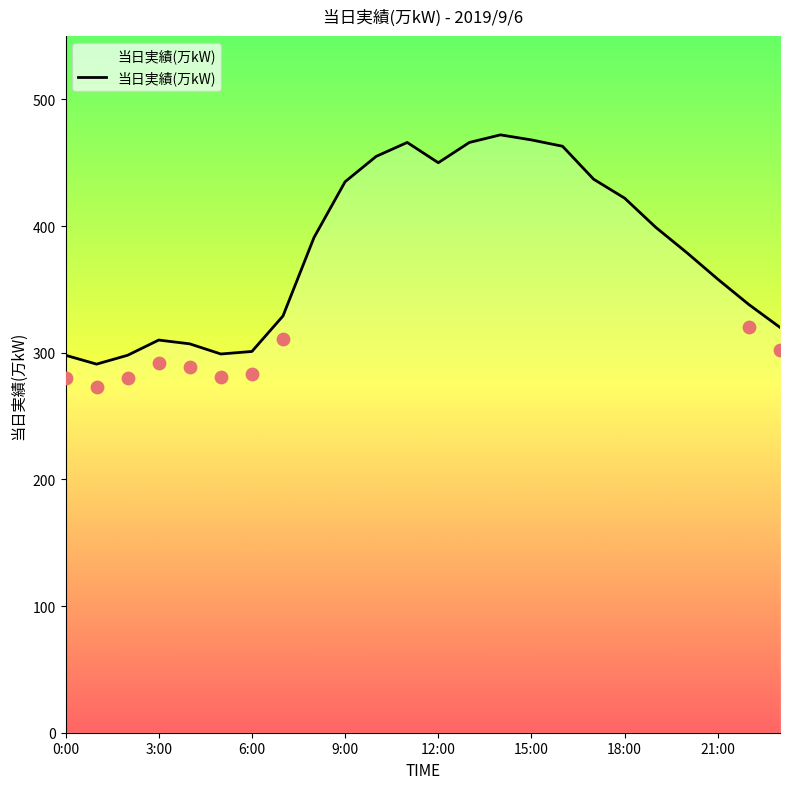

Between 11:00 and 22:00, which is larger?

11:00